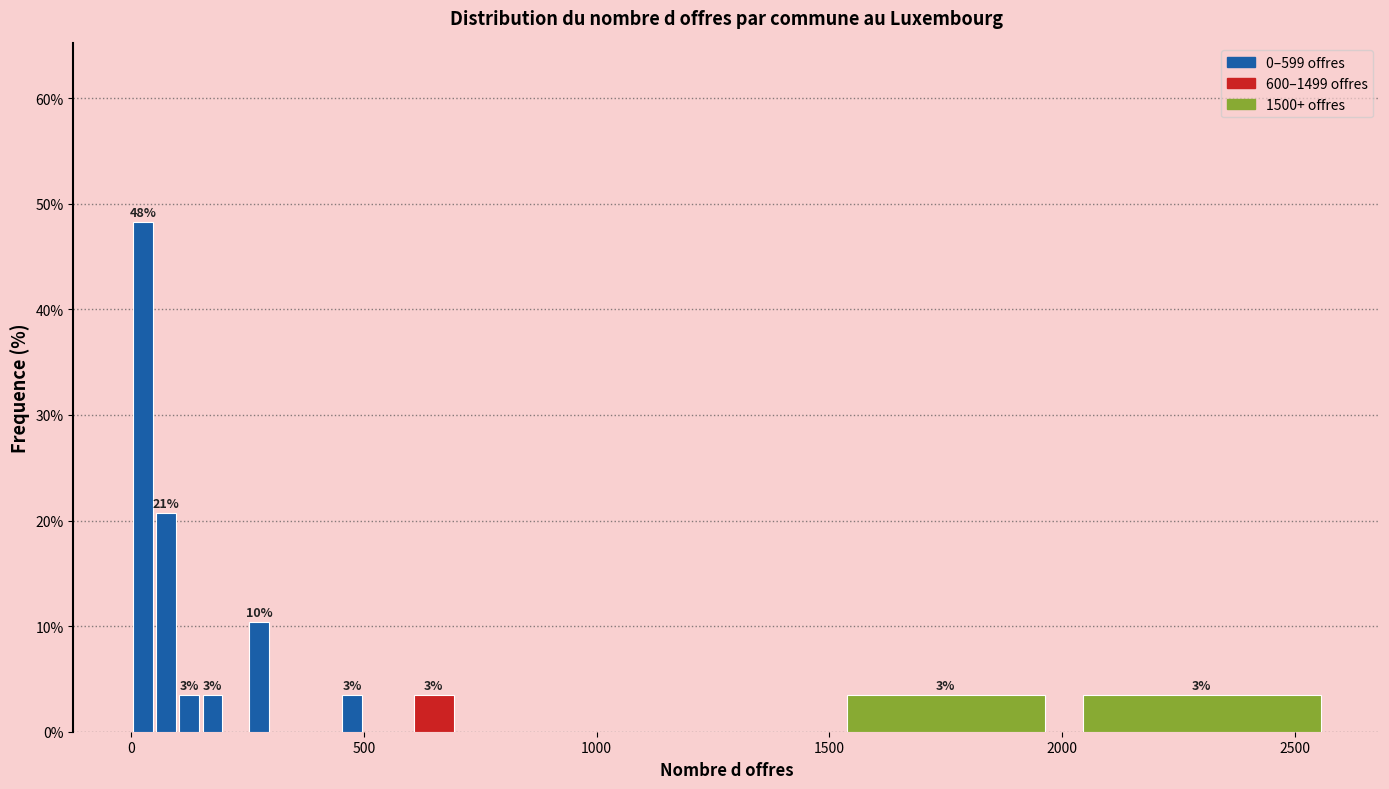

Around what value on the x-axis is the tallest bar? Give the approximate position of its centre, as read against the axis.

50